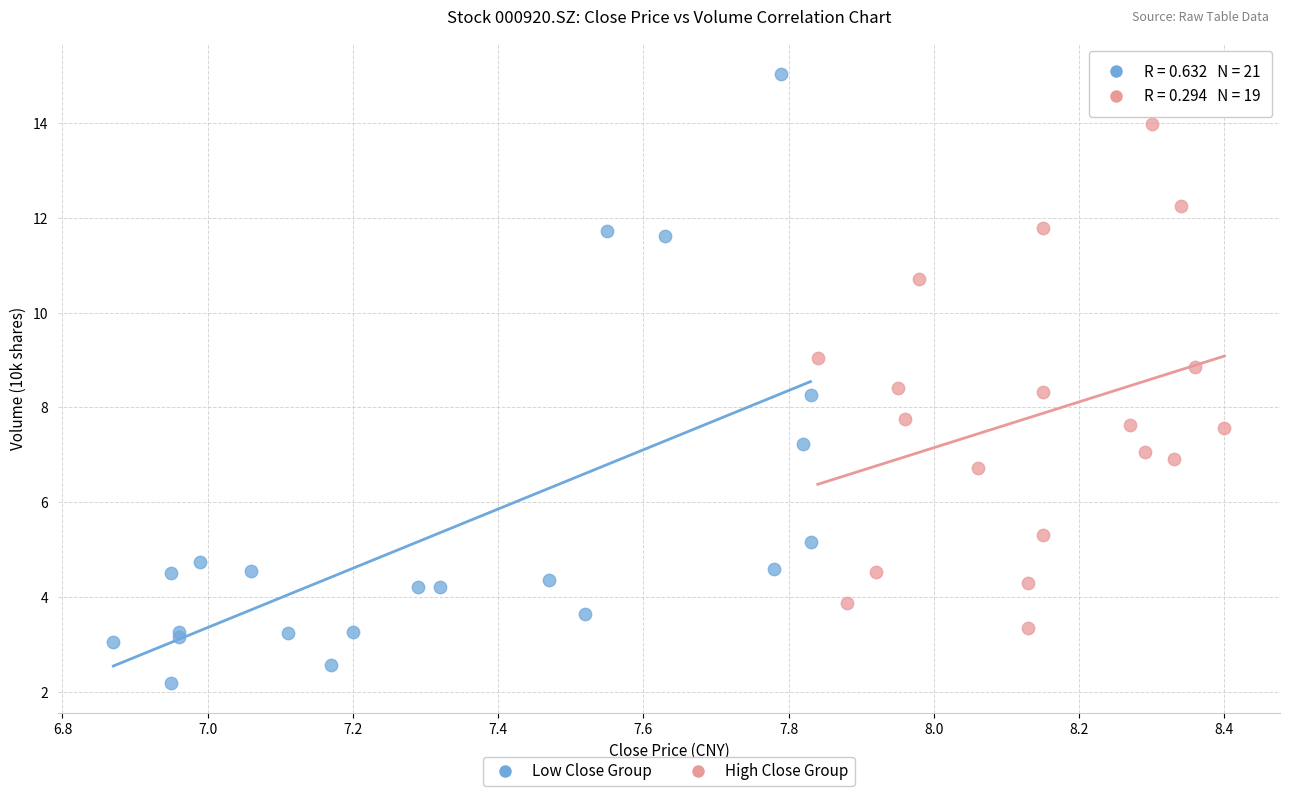

Which series reaches the minimum Y coordinate?

Low Close Group